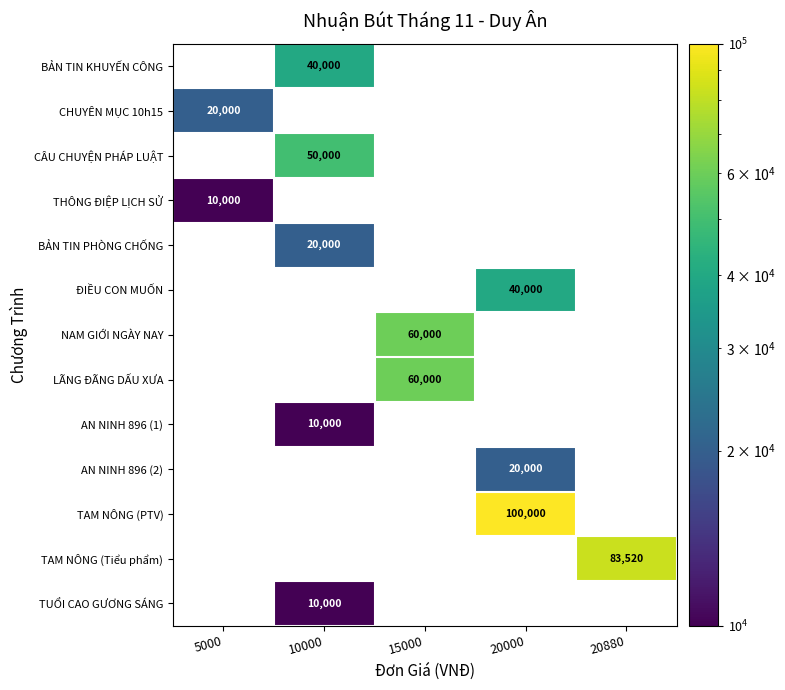

Is it true that CHUYÊN MỤC 10h15 equals 20000 at 5000?

True